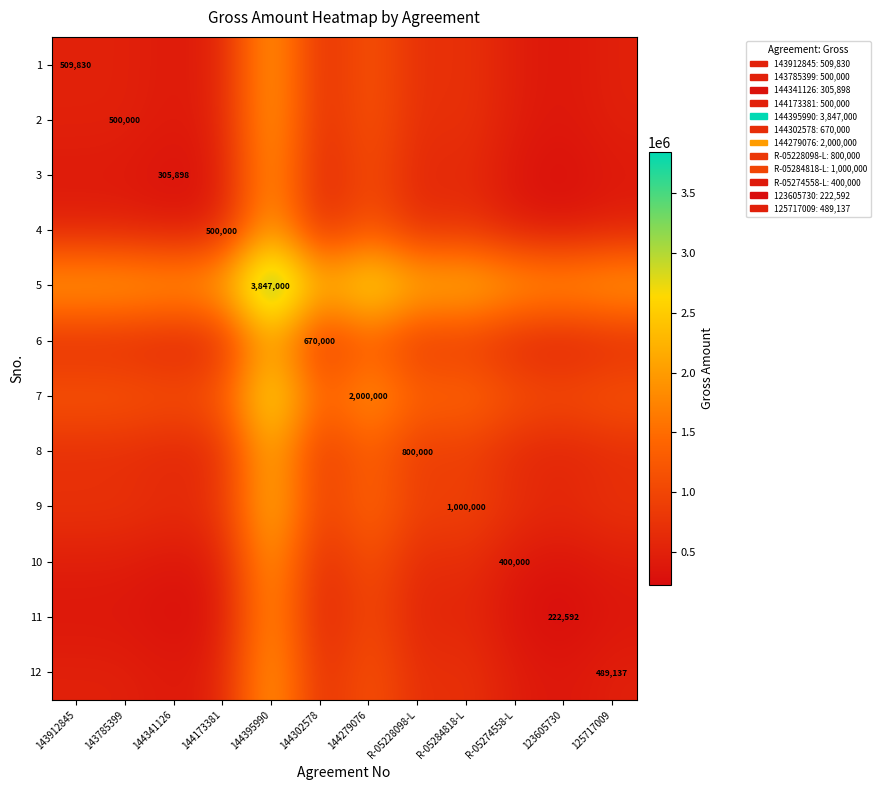

The value of 2 at 143785399 is 870155.5. True or false?

False